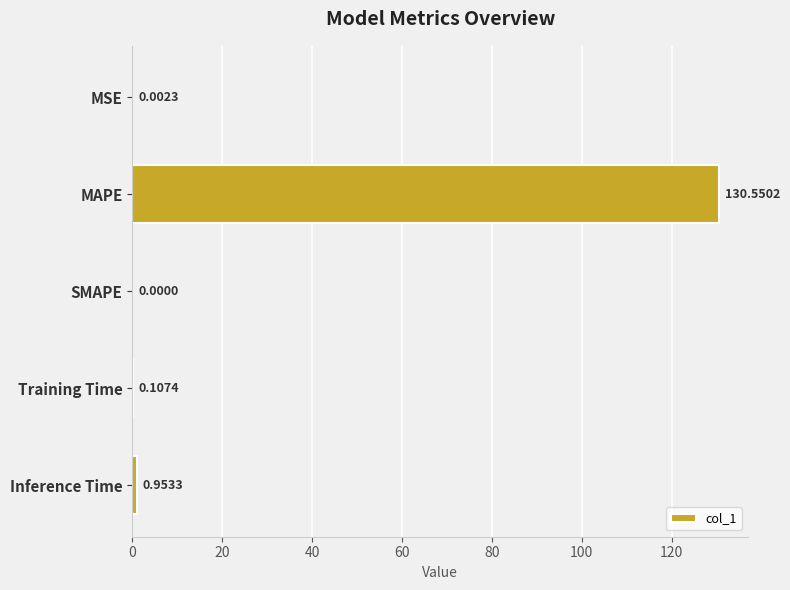

What is the sum of all values?

131.6